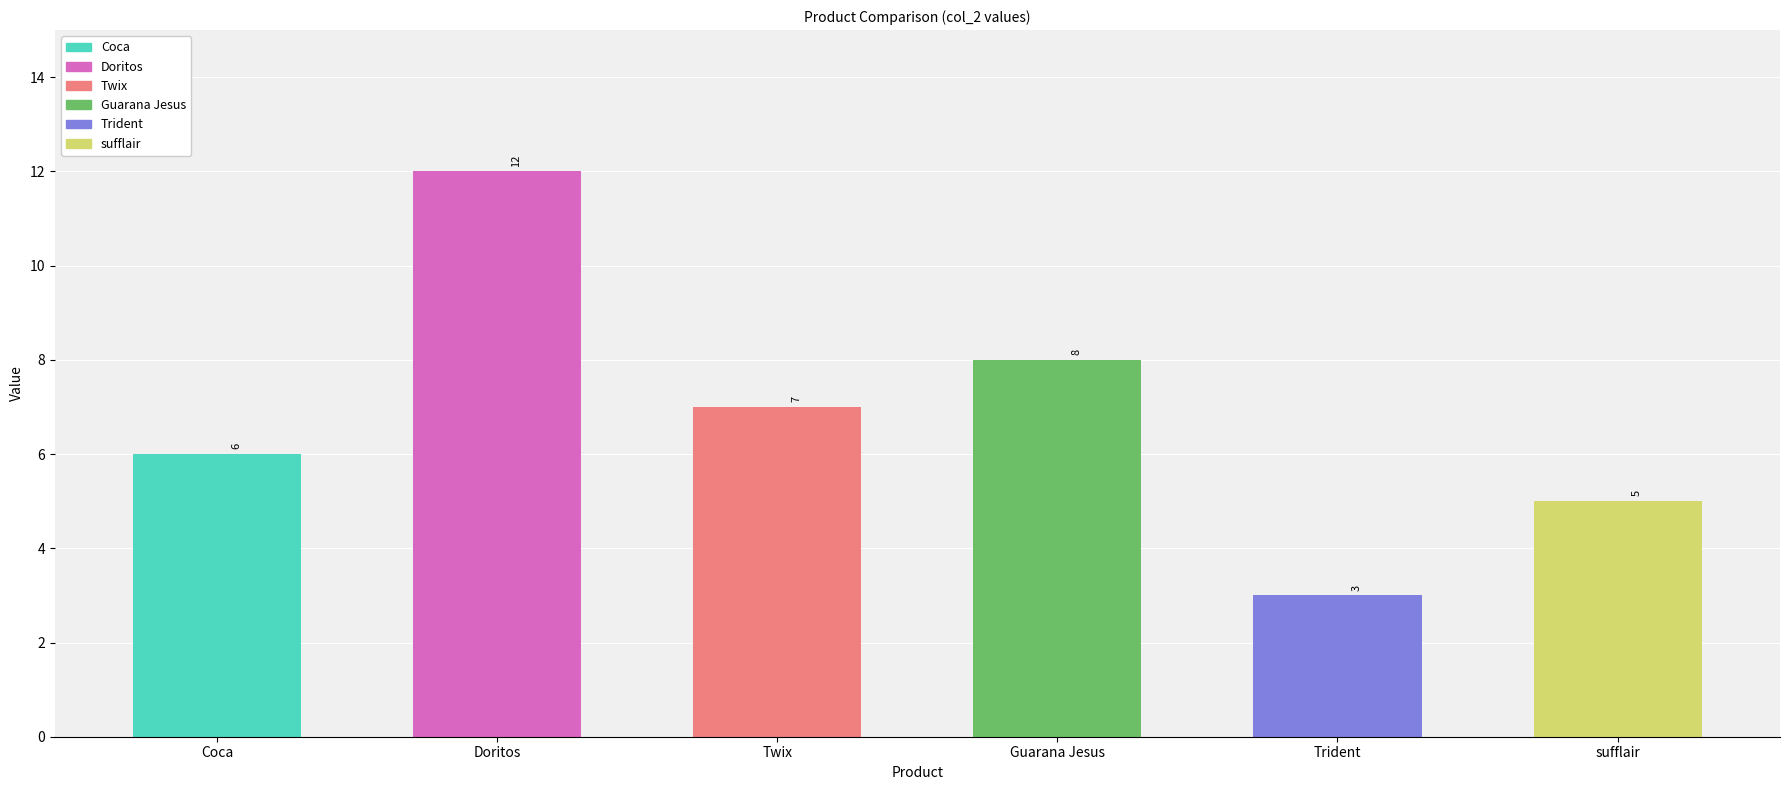

How many data points are above 7?

2